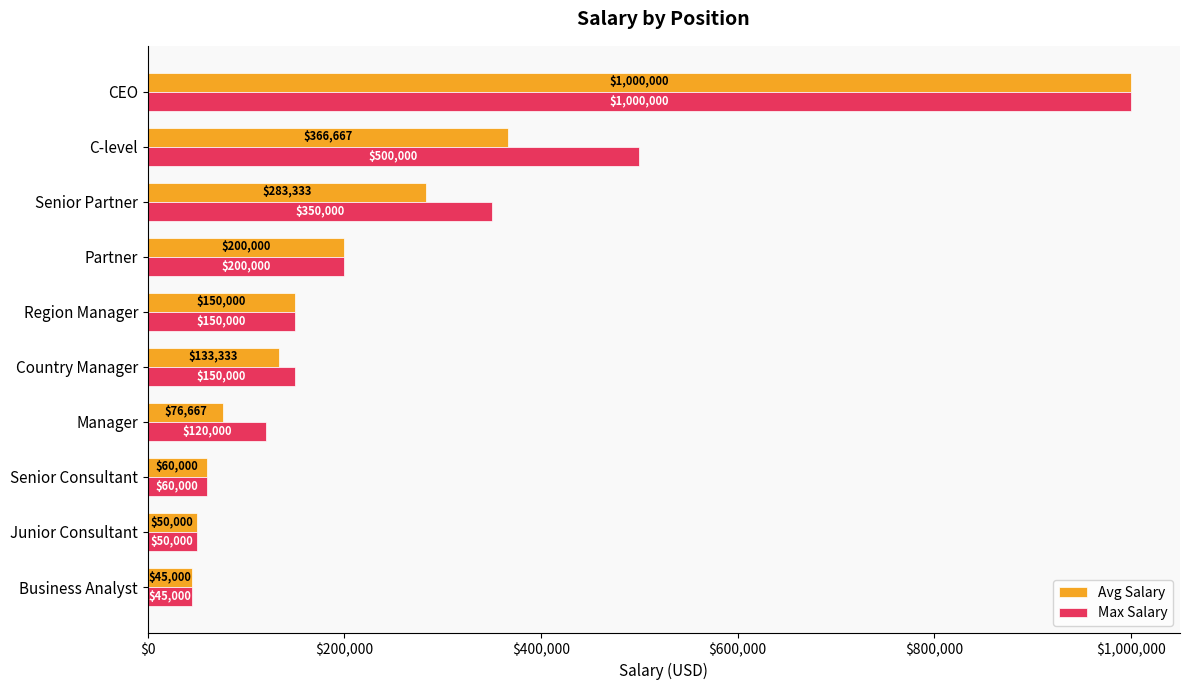

How many values in the Avg Salary series are below 150000?

5